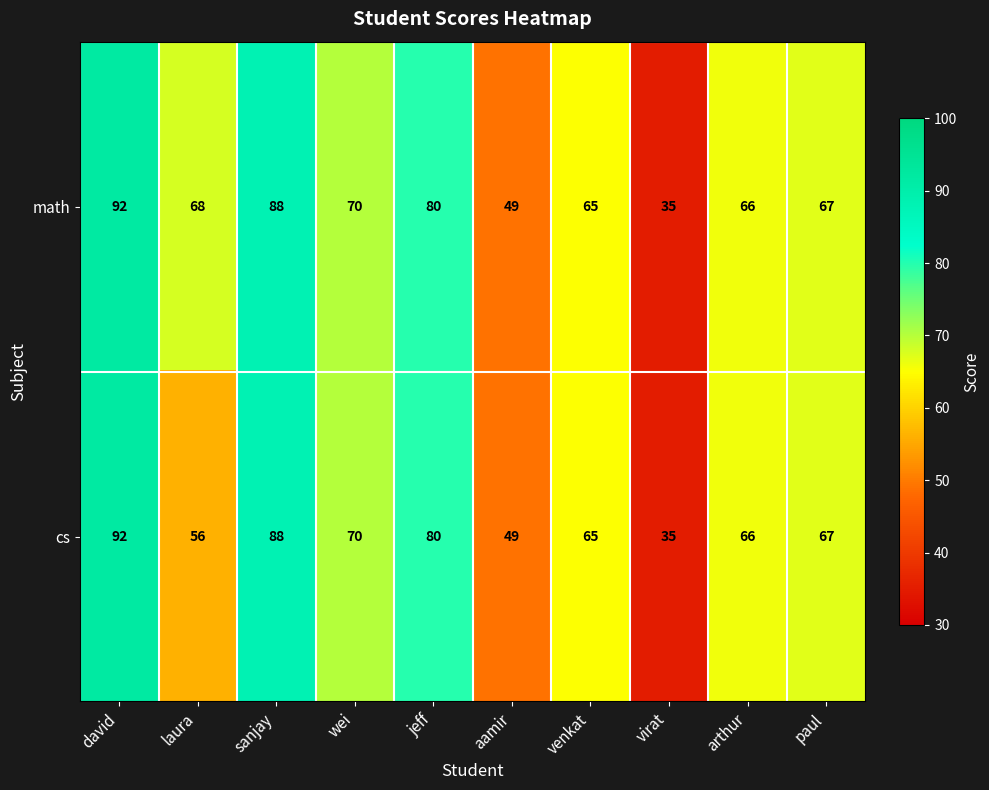

Reading right to left, transcribe all the data shown in this chart.

math: paul=67	arthur=66	virat=35	venkat=65	aamir=49	jeff=80	wei=70	sanjay=88	laura=68	david=92
cs: paul=67	arthur=66	virat=35	venkat=65	aamir=49	jeff=80	wei=70	sanjay=88	laura=56	david=92